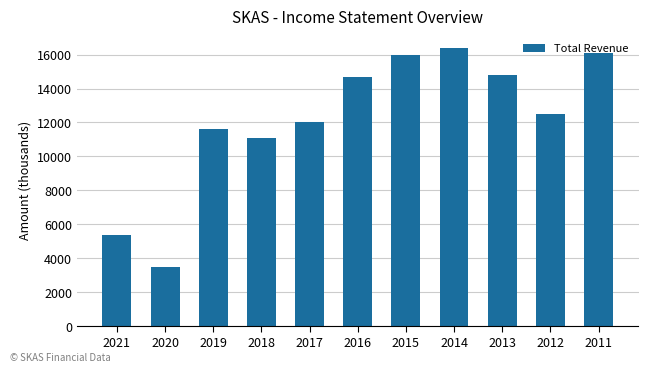

What is the value of the 7th bar from the left?

16000